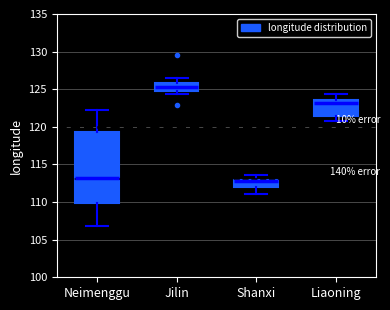

Which box is the tallest, from its lower edge to its upper edge?

Neimenggu